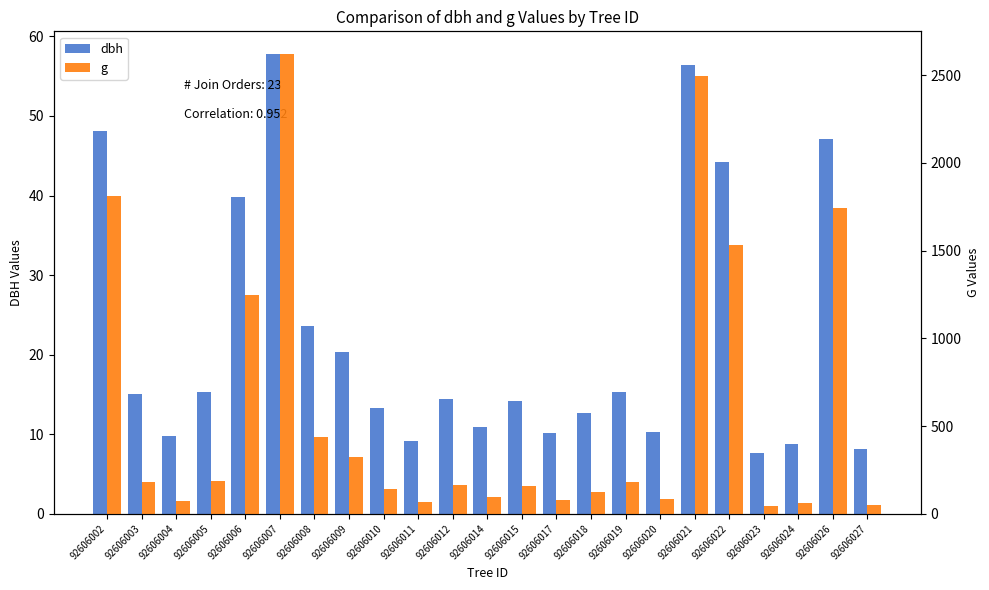

Reading left to right, extract all data points from this chart.

dbh: 92606002=48.0	92606003=15.1	92606004=9.8	92606005=15.3	92606006=39.9	92606007=57.8	92606008=23.6	92606009=20.3	92606010=13.3	92606011=9.2	92606012=14.4	92606014=10.9	92606015=14.2	92606017=10.1	92606018=12.6	92606019=15.2	92606020=10.3	92606021=56.4	92606022=44.2	92606023=7.7	92606024=8.8	92606026=47.1	92606027=8.2
g: 92606002=1813.3	92606003=179.1	92606004=74.7	92606005=185.1	92606006=1247.2	92606007=2619.3	92606008=435.6	92606009=323.6	92606010=138.9	92606011=66.5	92606012=162.9	92606014=94.2	92606015=157.2	92606017=80.1	92606018=124.7	92606019=182.7	92606020=83.3	92606021=2498.3	92606022=1534.4	92606023=46.0	92606024=60.1	92606026=1742.3	92606027=52.2